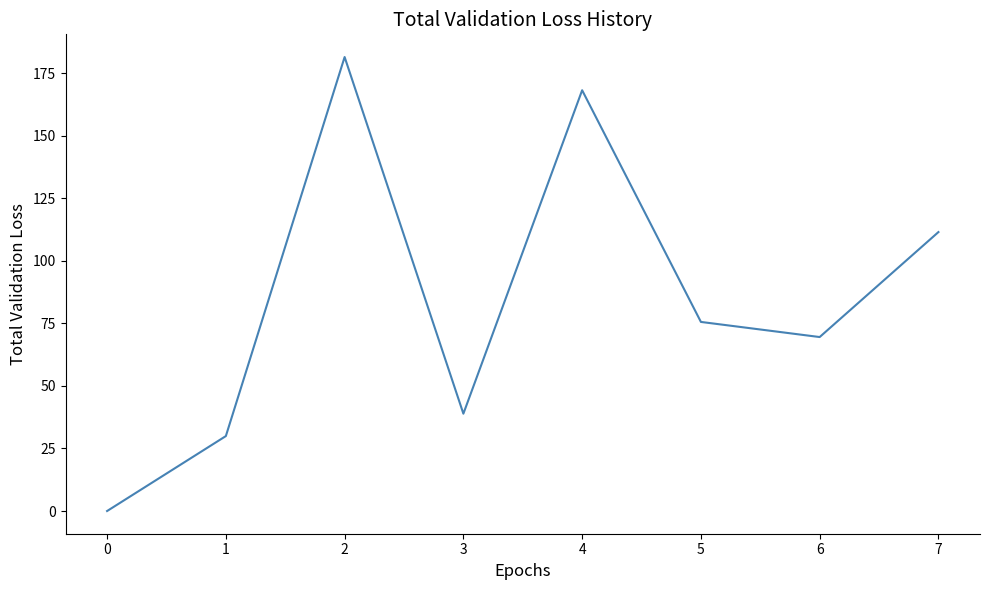

Reading left to right, what are all the values shown in this chart?

0=0.0	1=29.9	2=181.4	3=38.9	4=168.1	5=75.6	6=69.5	7=111.5